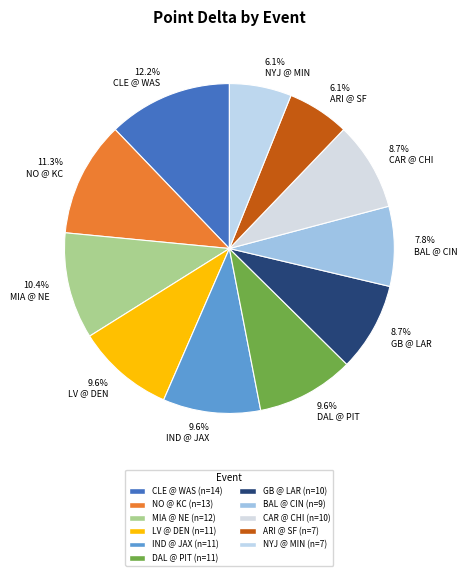

Approximately how many times larger is the value at 10.4% MIA @ NE compared to 6.1% NYJ @ MIN?

1.7